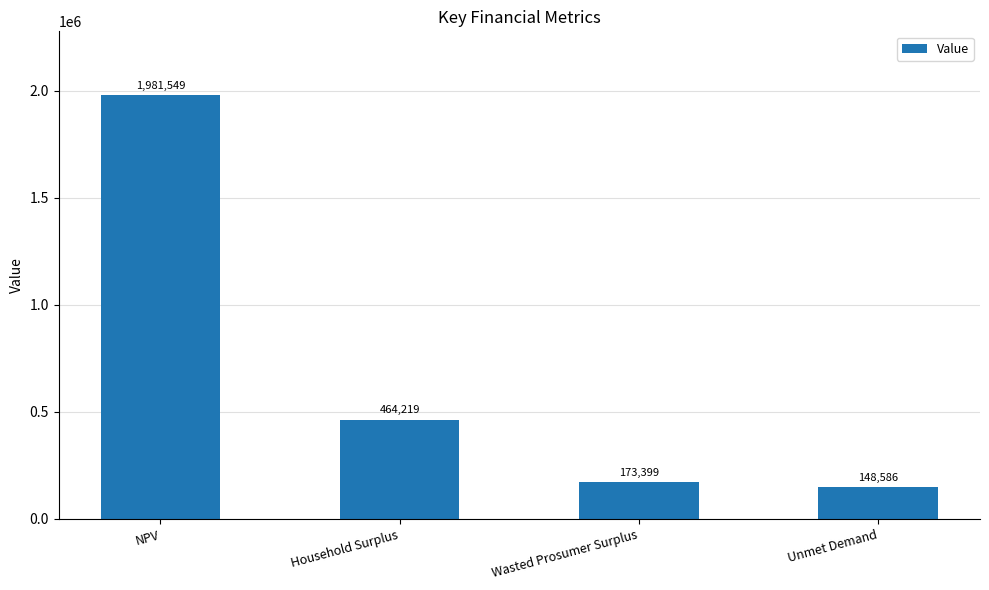

What is the average value?

691937.9